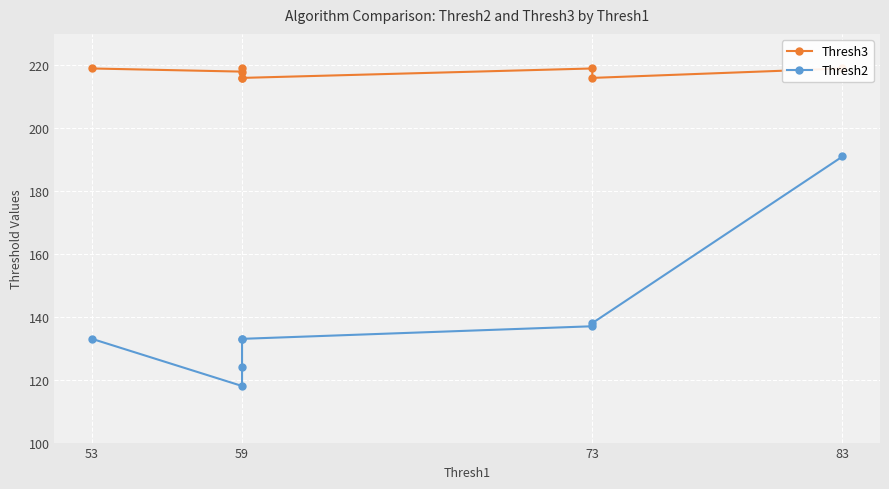

True or false: Thresh2 and Thresh3 cross at least once.

False